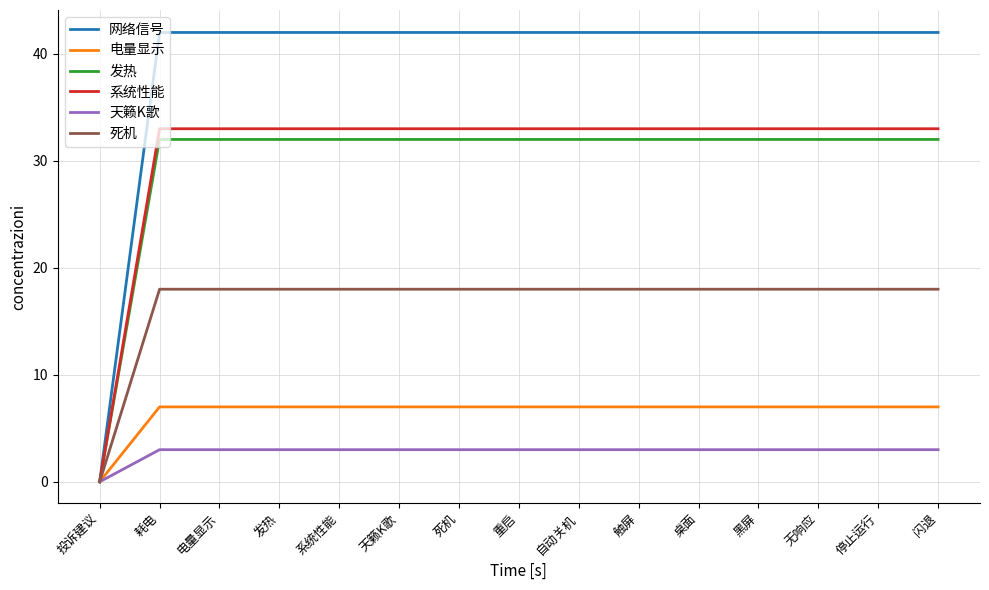

Which series has the largest range (max minus min)?

网络信号